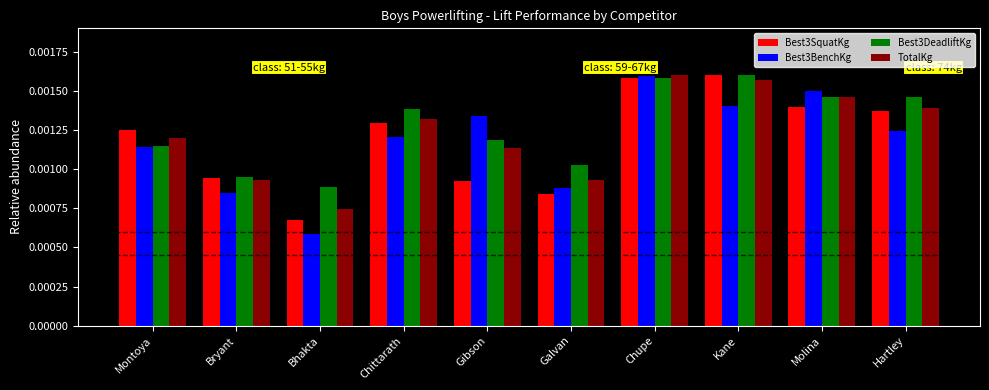

How many data points does each series have?

10